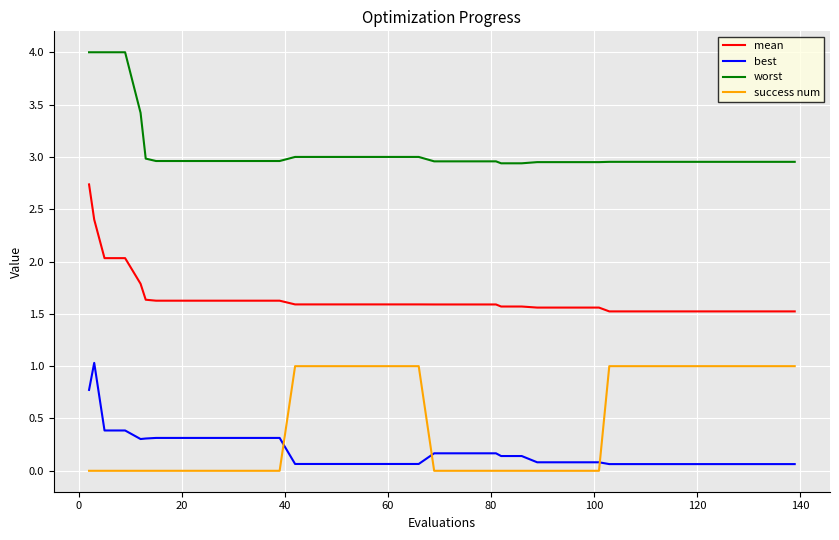

True or false: success num and worst intersect in this chart.

False